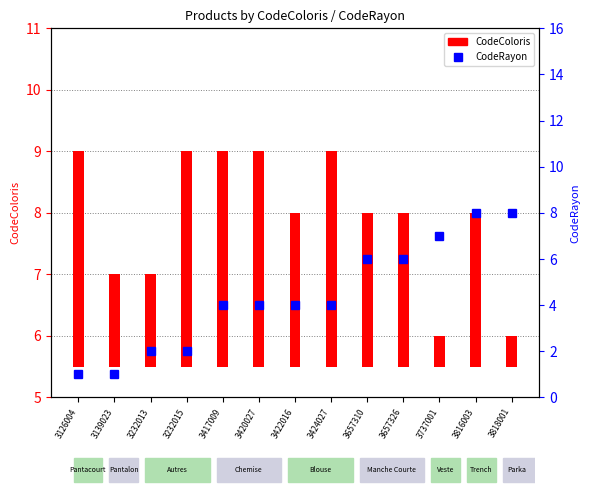

The value at 3818001 is 2. True or false?

False